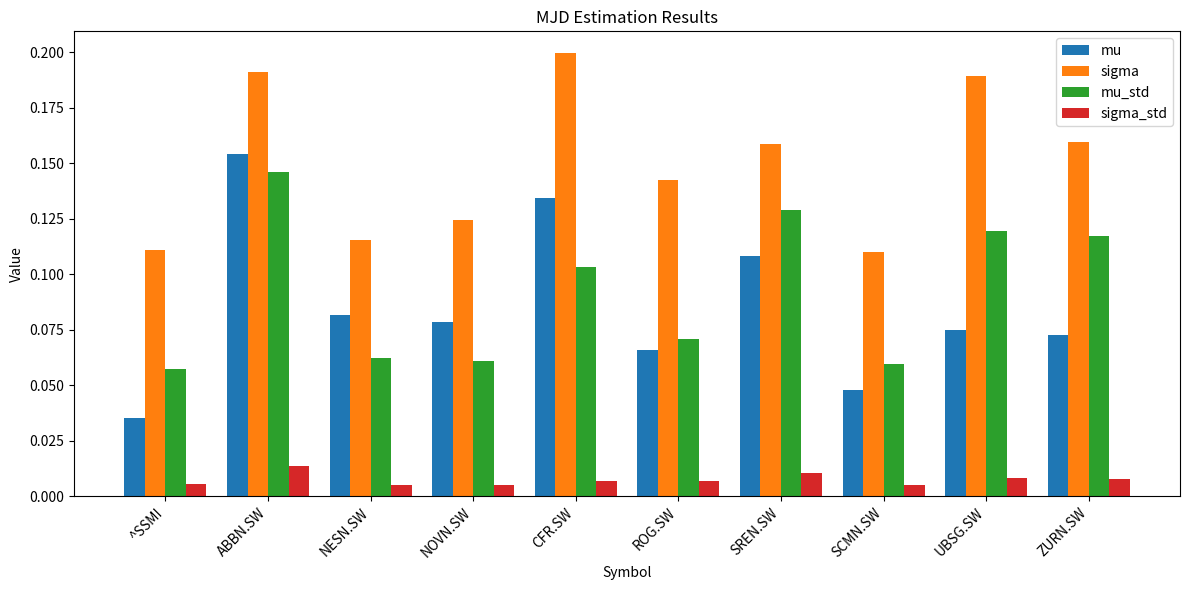

What is the sum of the sigma values at NOVN.SW and ABBN.SW?

0.3